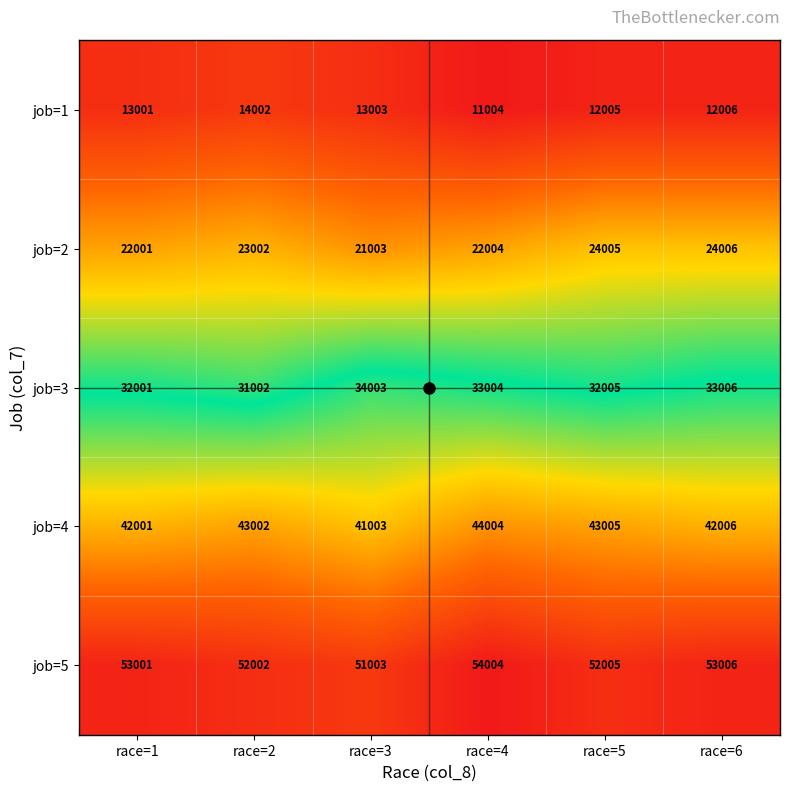

What is the spread (max minus min) of values at race=6?

41000